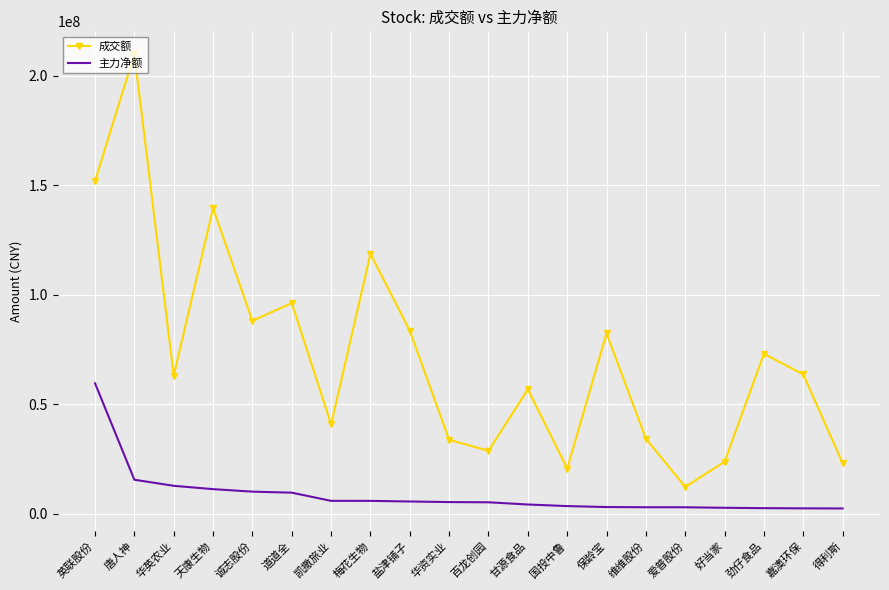

True or false: 主力净额 and 成交额 intersect in this chart.

False